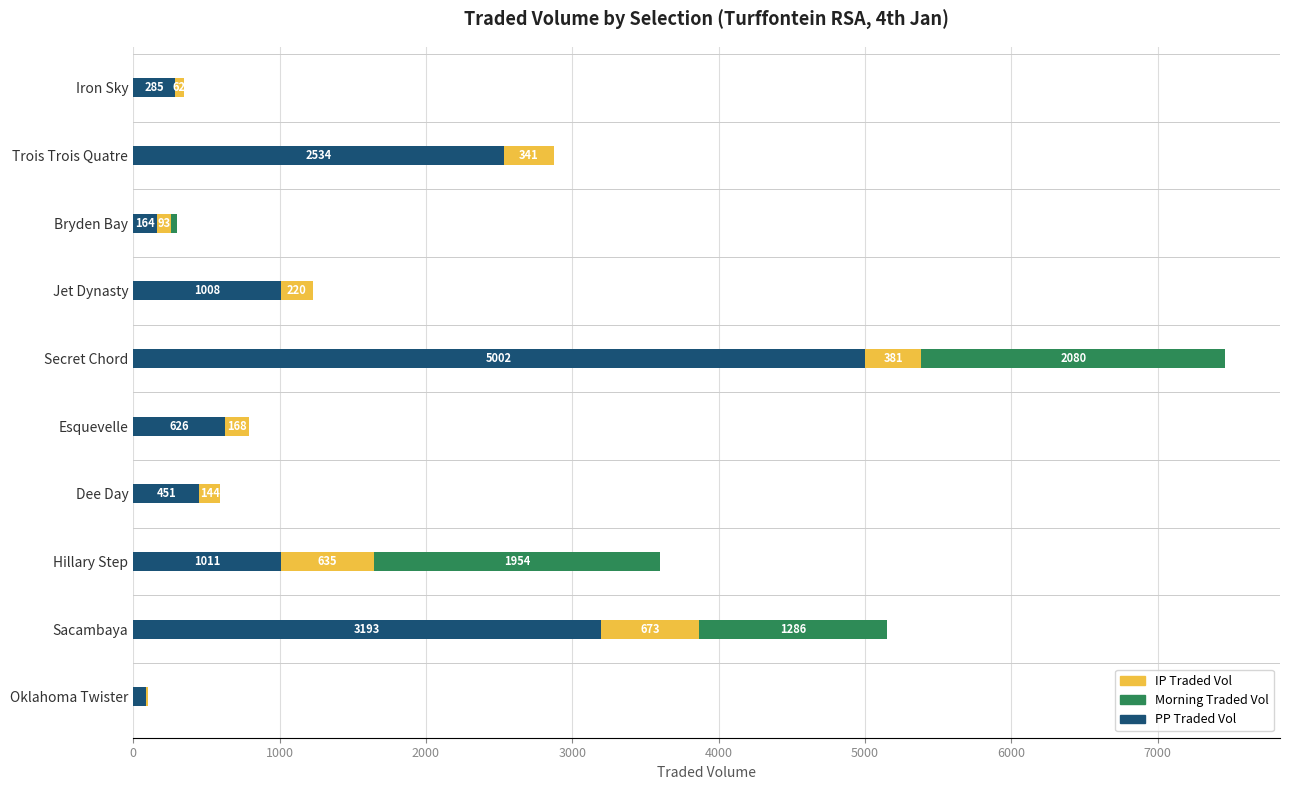

At which category is the sum across all series the highest?

Secret Chord